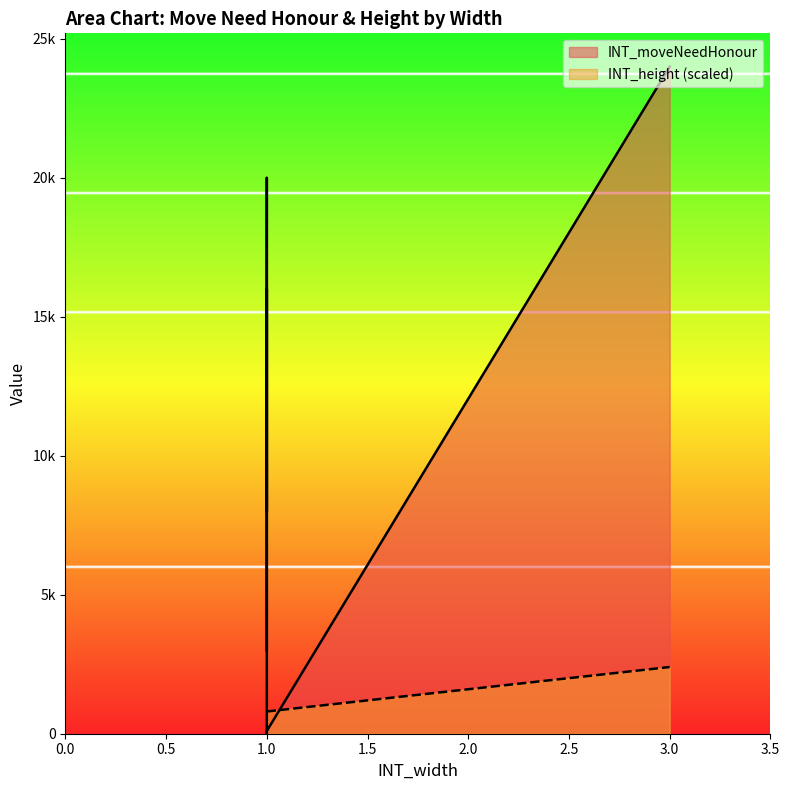

True or false: INT_moveNeedHonour and INT_height cross at least once.

True